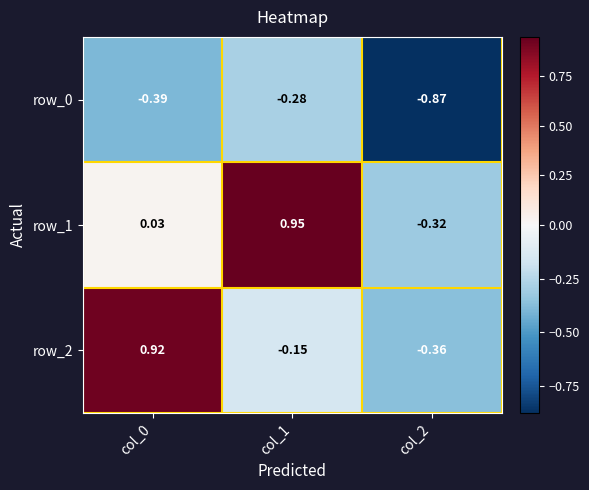

What is the difference between the highest and lowest values at col_0?

1.3